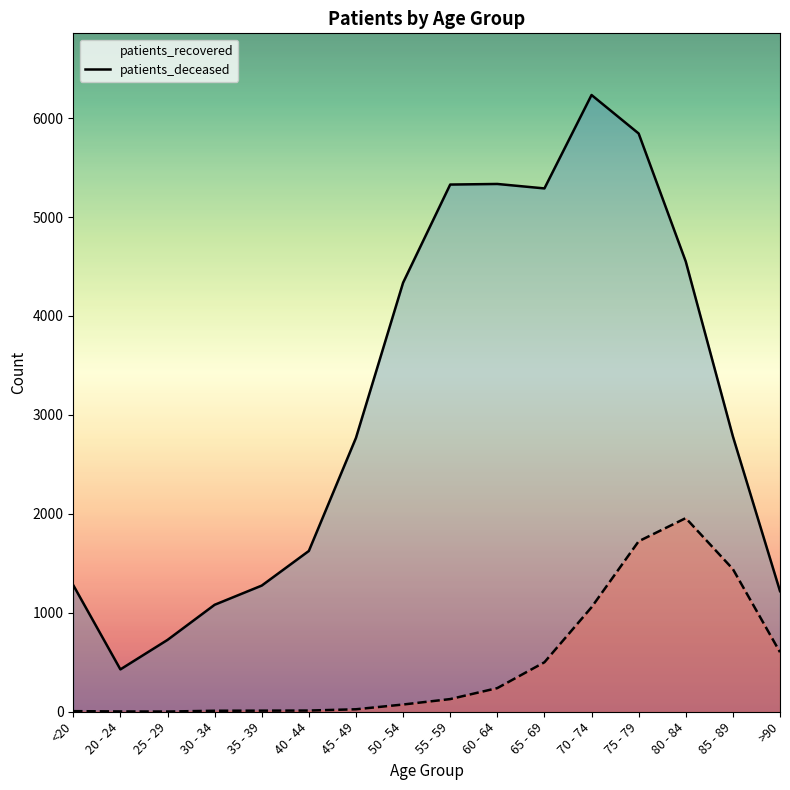

What position from the left is 40 - 44?

6